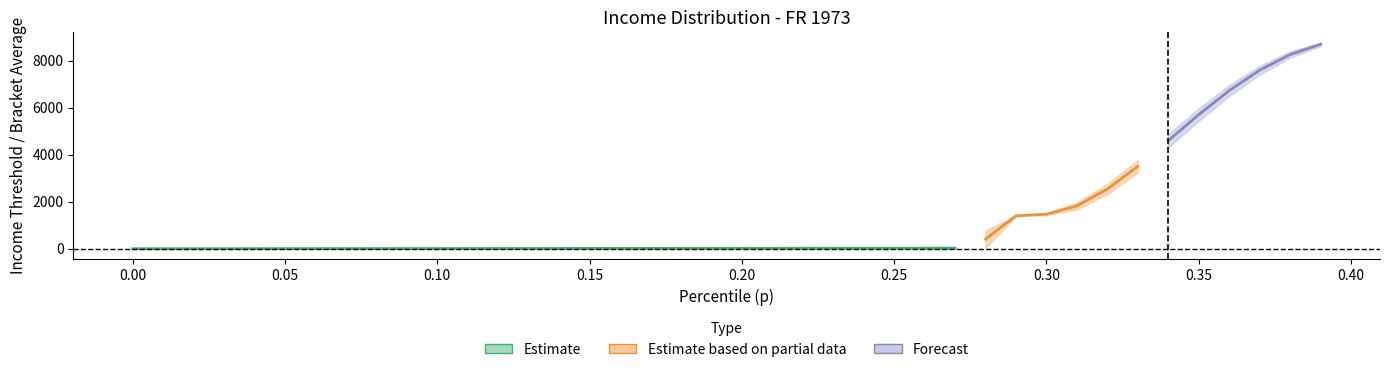

Where is thr nearest to the value 4307?

34